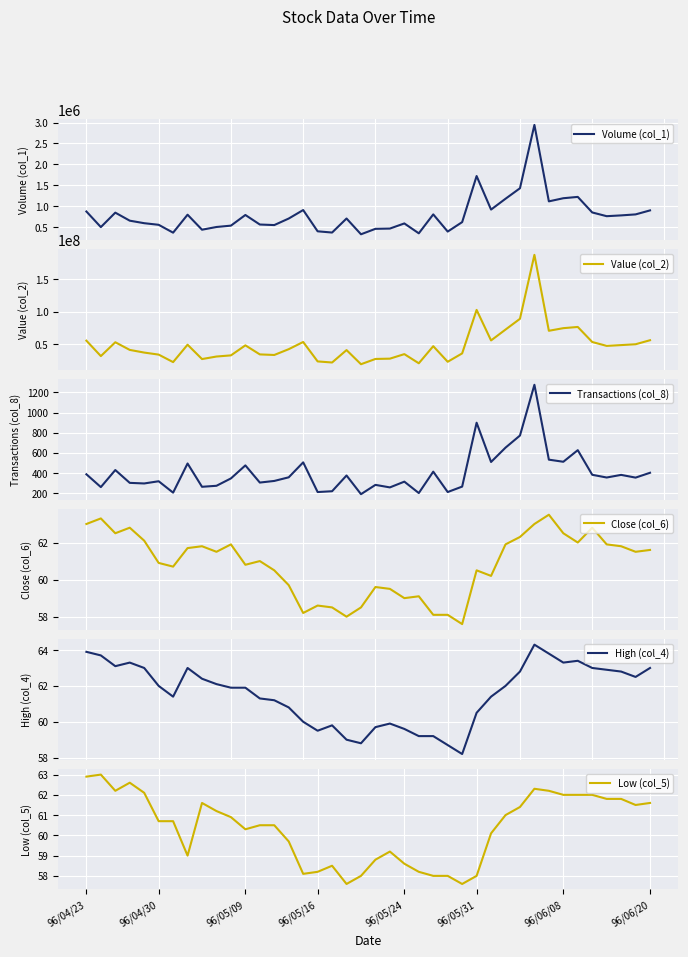

True or false: Low (col_5) has a value of 99.2 at 96/05/24.

False